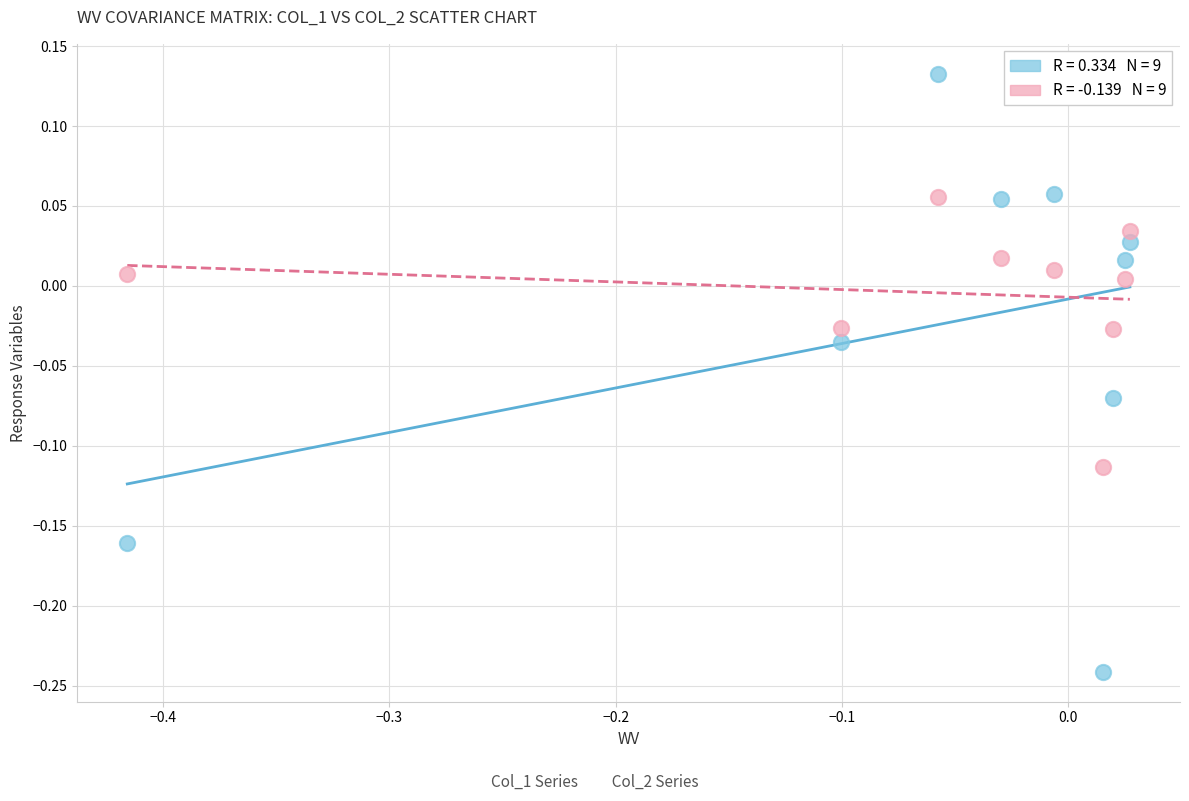

Across all data points, what is the range of Y values (max minus min)?

0.4